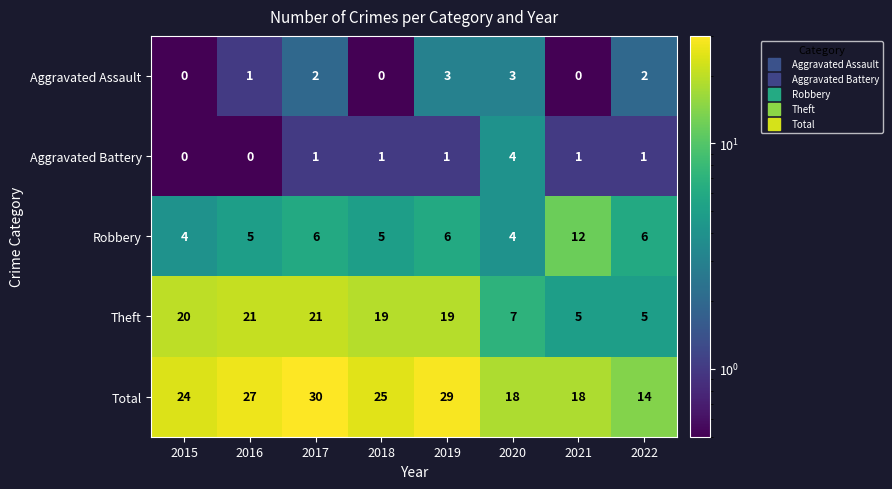

At which label does Total first exceed 25?

2016